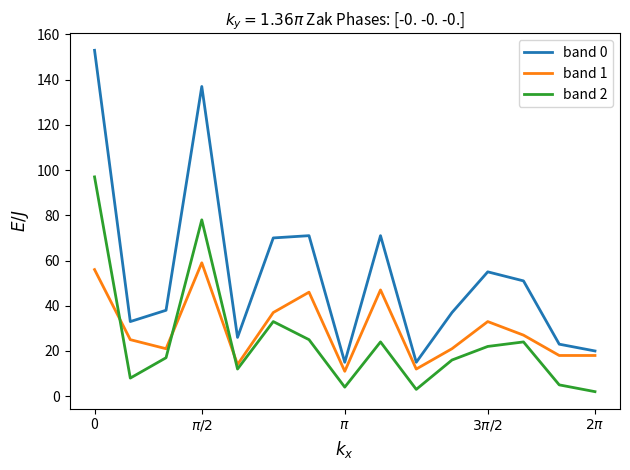

True or false: band 0 and band 2 intersect in this chart.

False